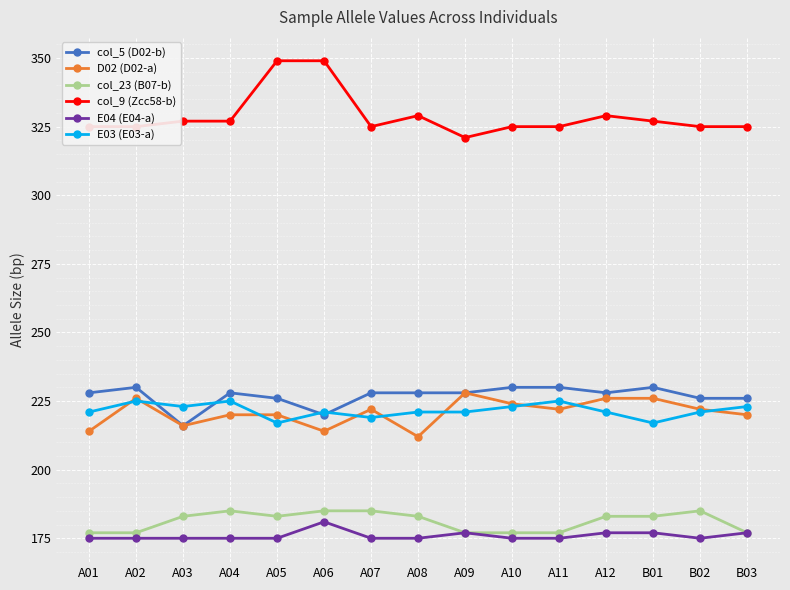

How many data points in D02 (D02-a) are less than 222?

7